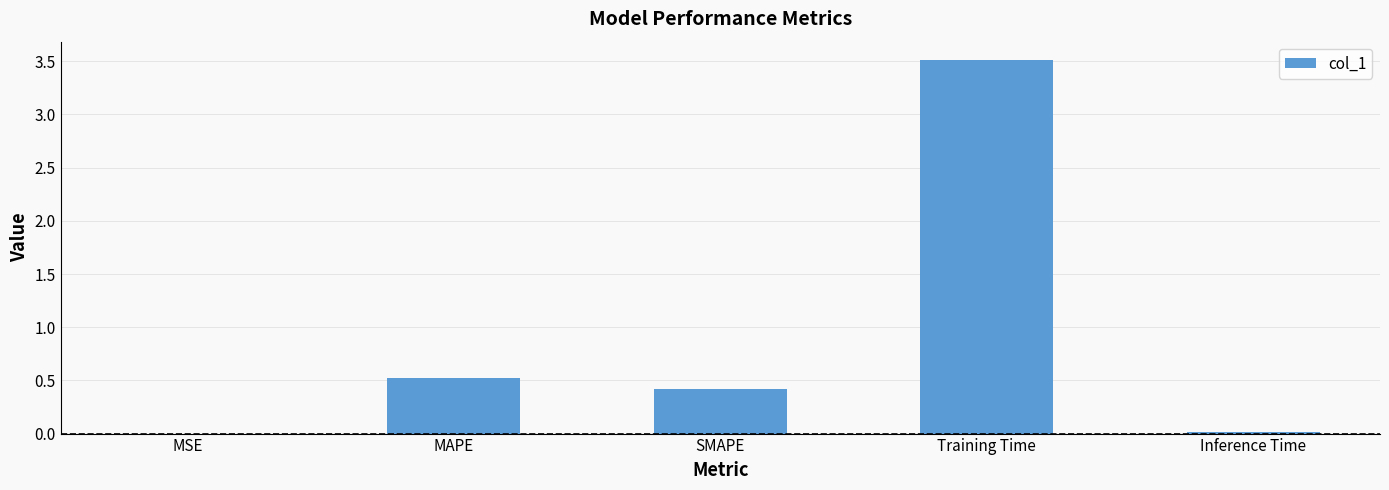

What is the sum of all values?

4.5